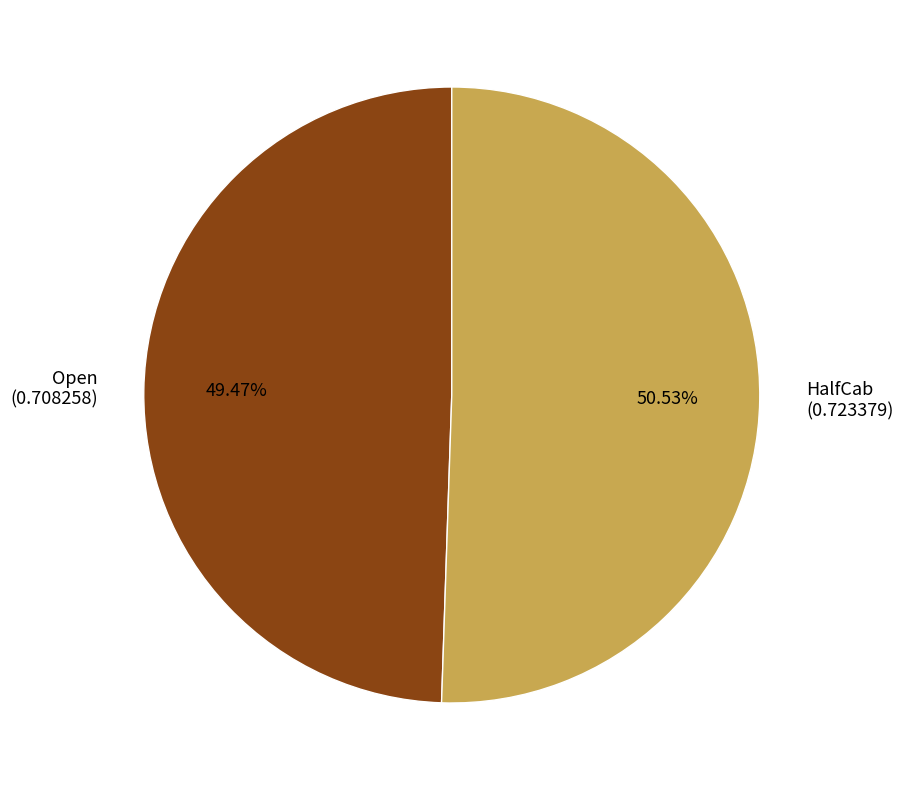

True or false: Open accounts for 49% of the total.

True